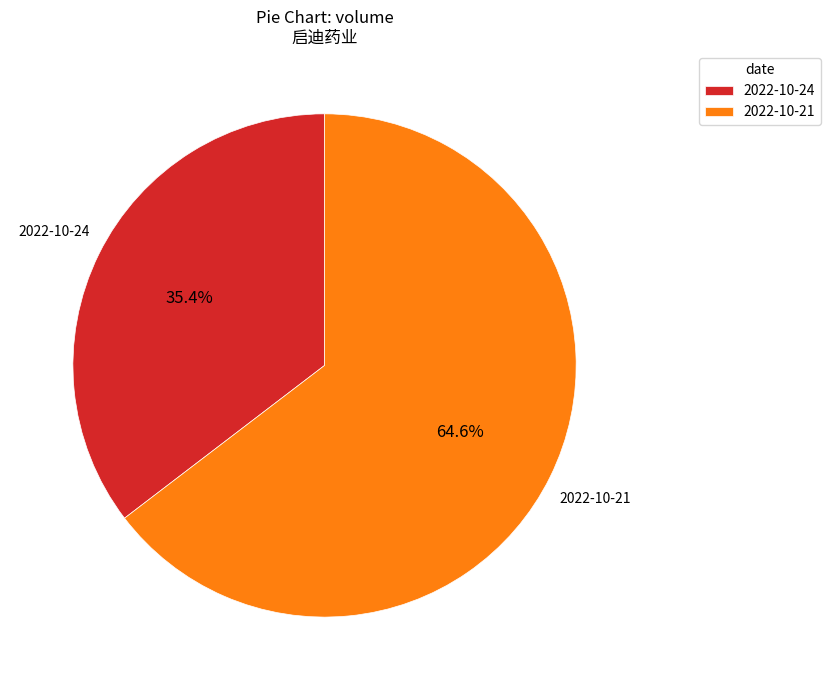

To the nearest percent, what is the average slice percentage?

50%